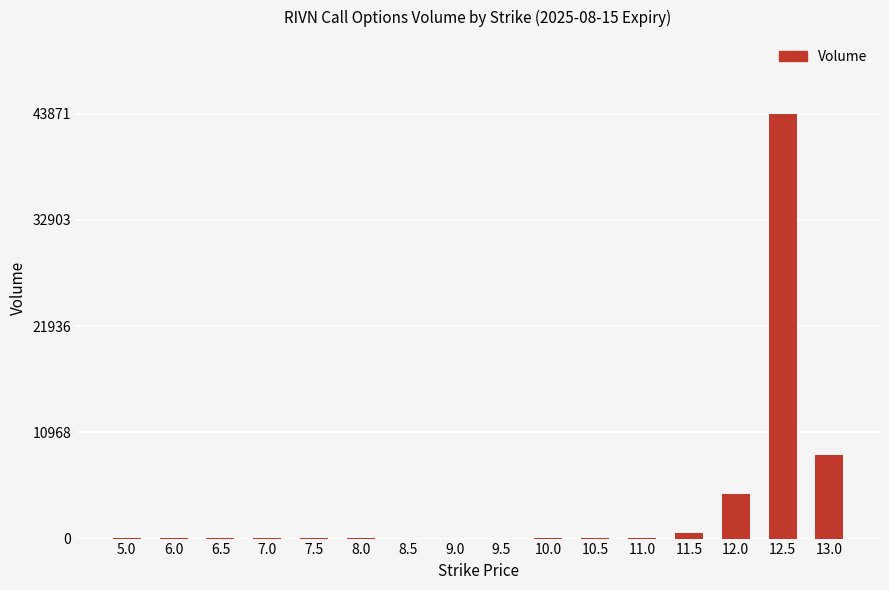

What is the greatest value displayed?

43871